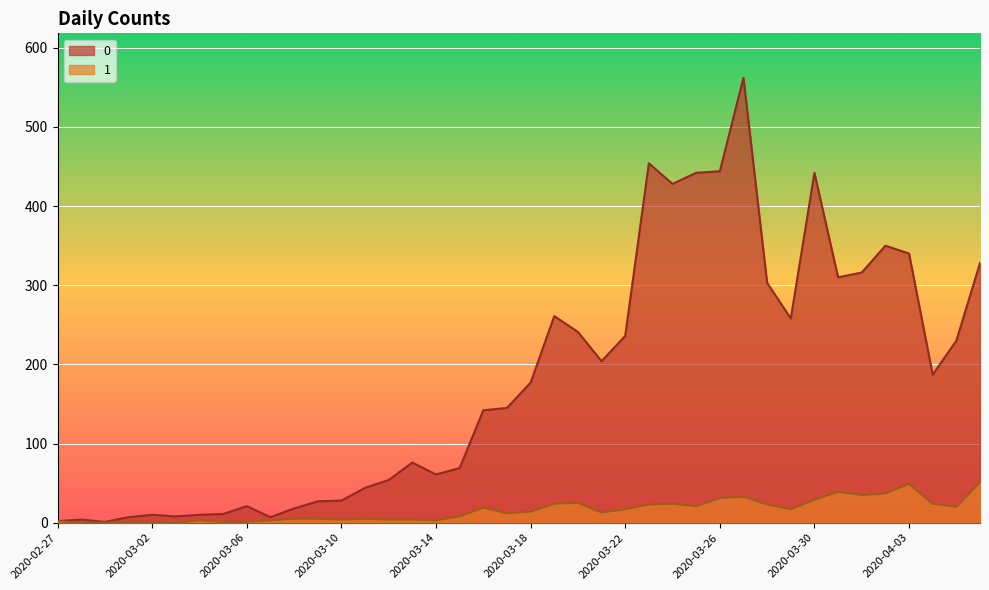

What is the label of the 34th point from the left?

2020-03-31